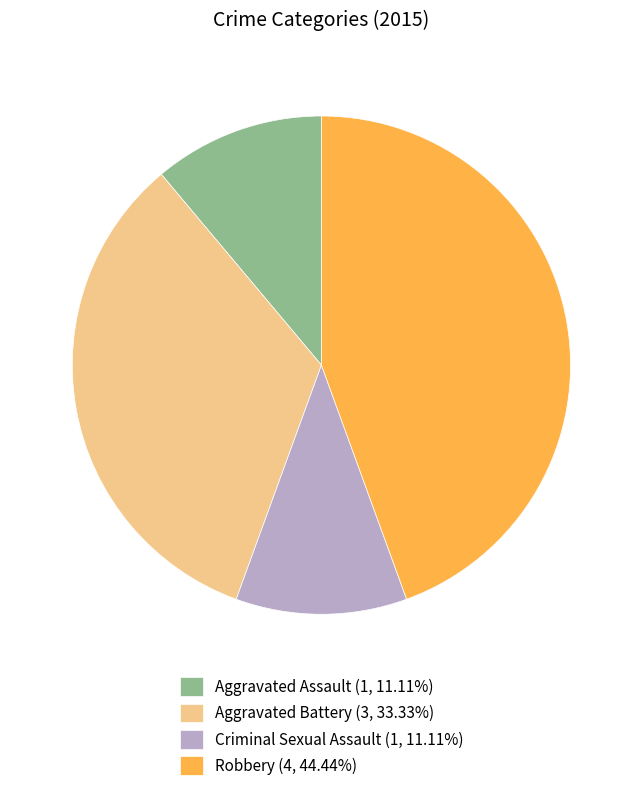

Does Criminal Sexual Assault (1, 11.11%) represent more than half of the total?

No